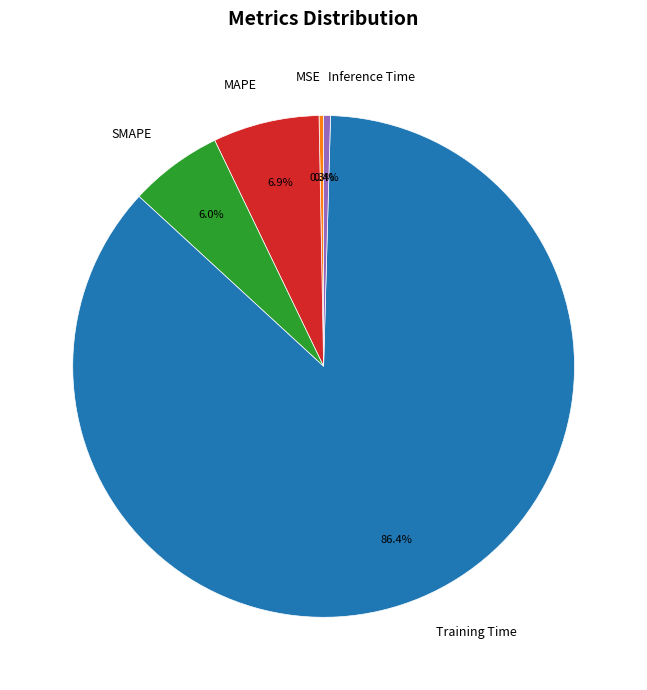

Between MSE and Training Time, which is larger?

Training Time